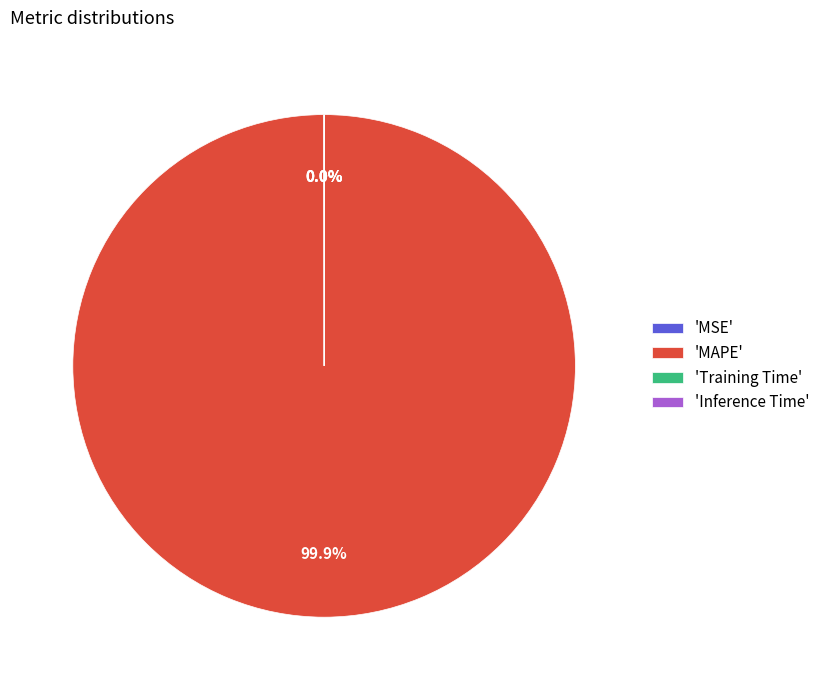

What is the largest slice in the pie chart?

'MAPE'